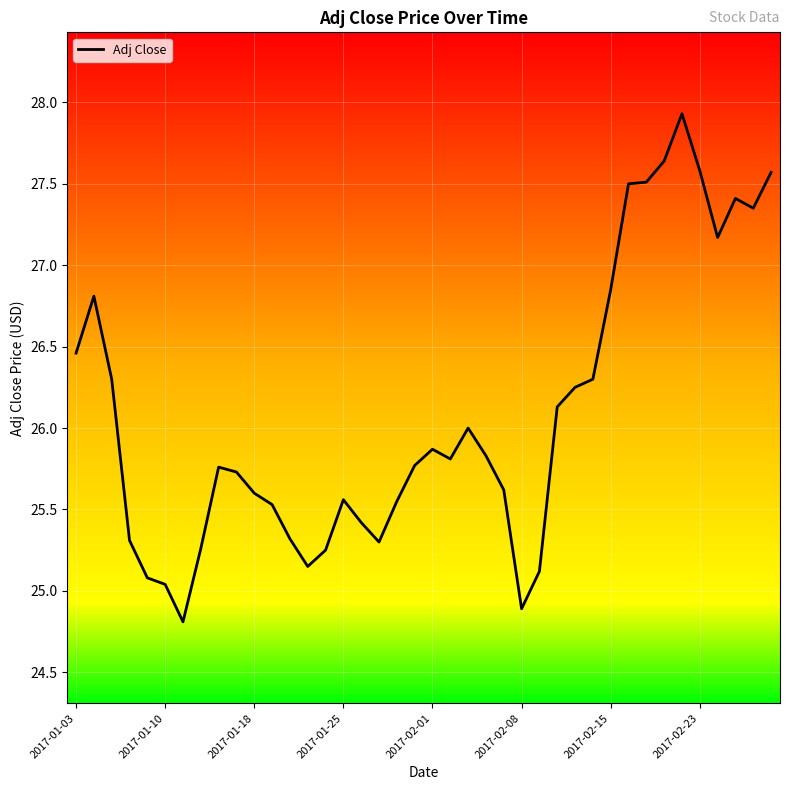

Count the number of data series in this chart.

1